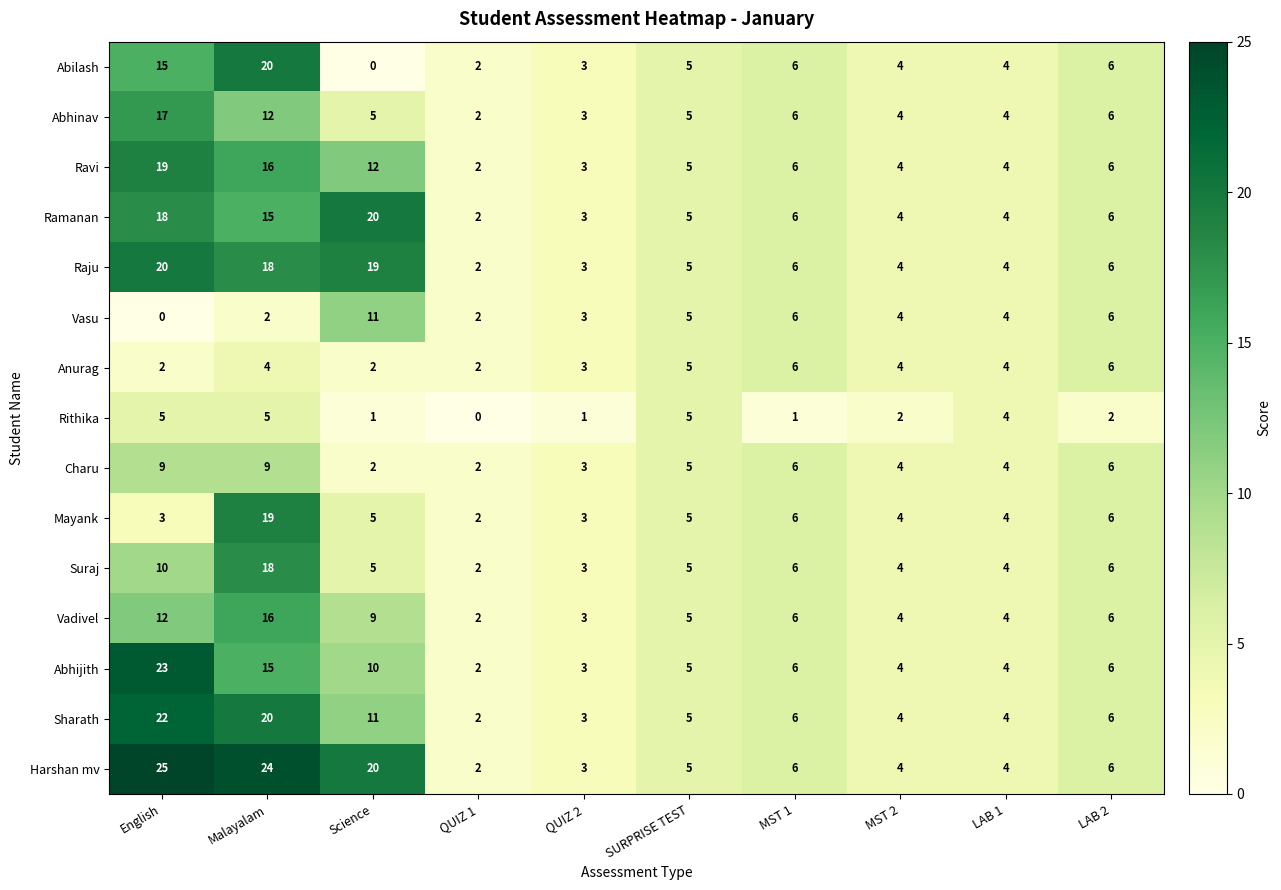

Which series has the largest total across all categories?

Harshan mv